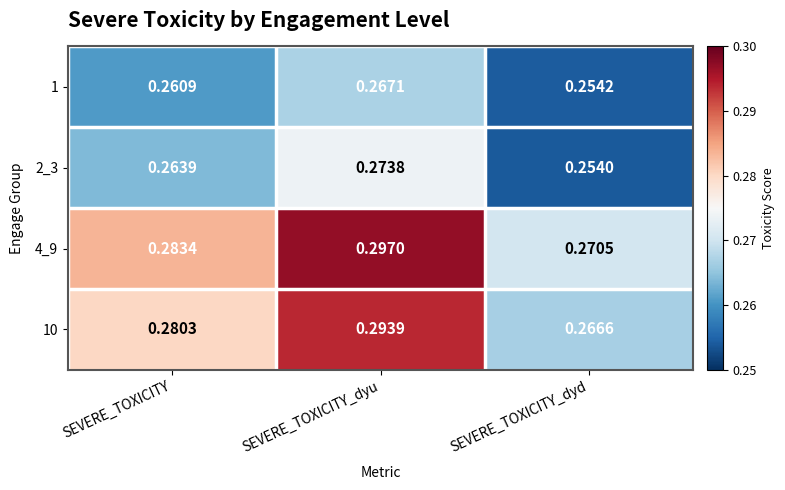

At which category does the chart reach its peak across all series?

SEVERE_TOXICITY_dyu